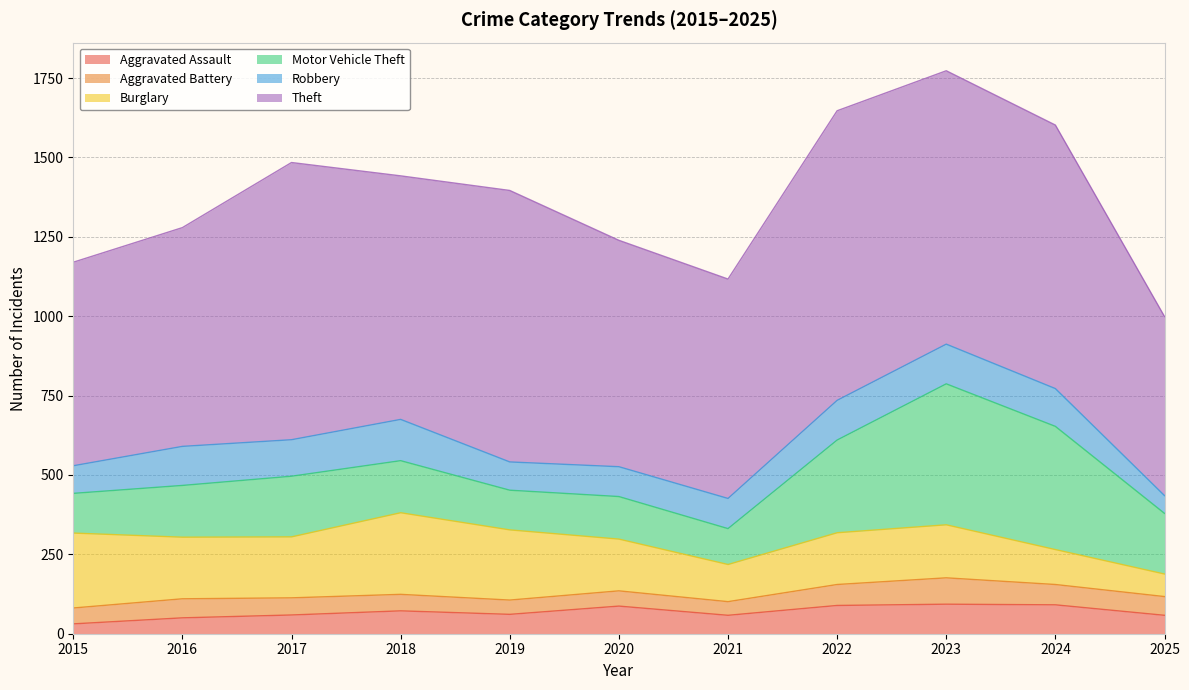

What is the greatest value displayed?

912